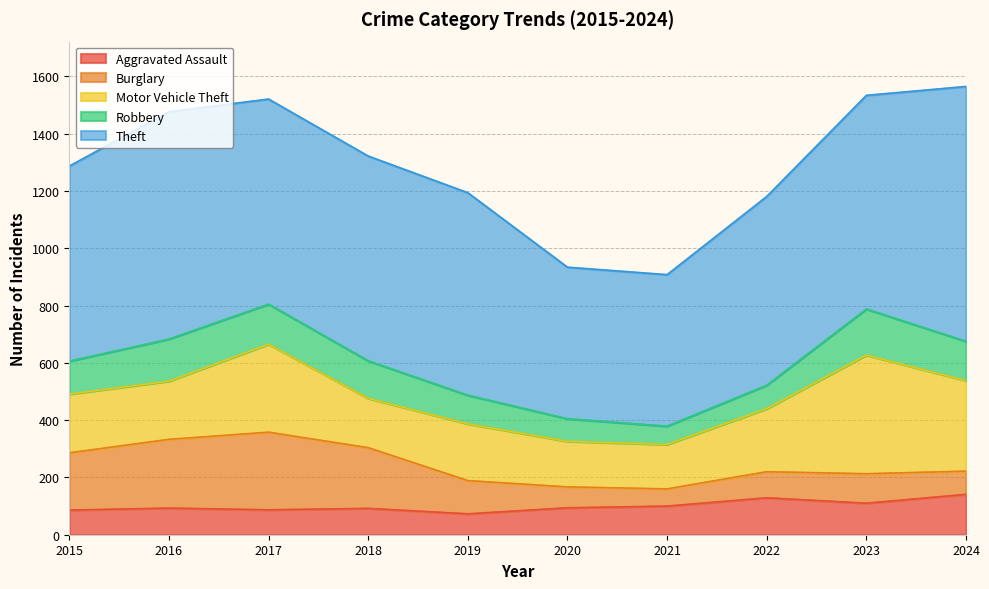

Which category has the highest value in the Aggravated Assault series?

2024